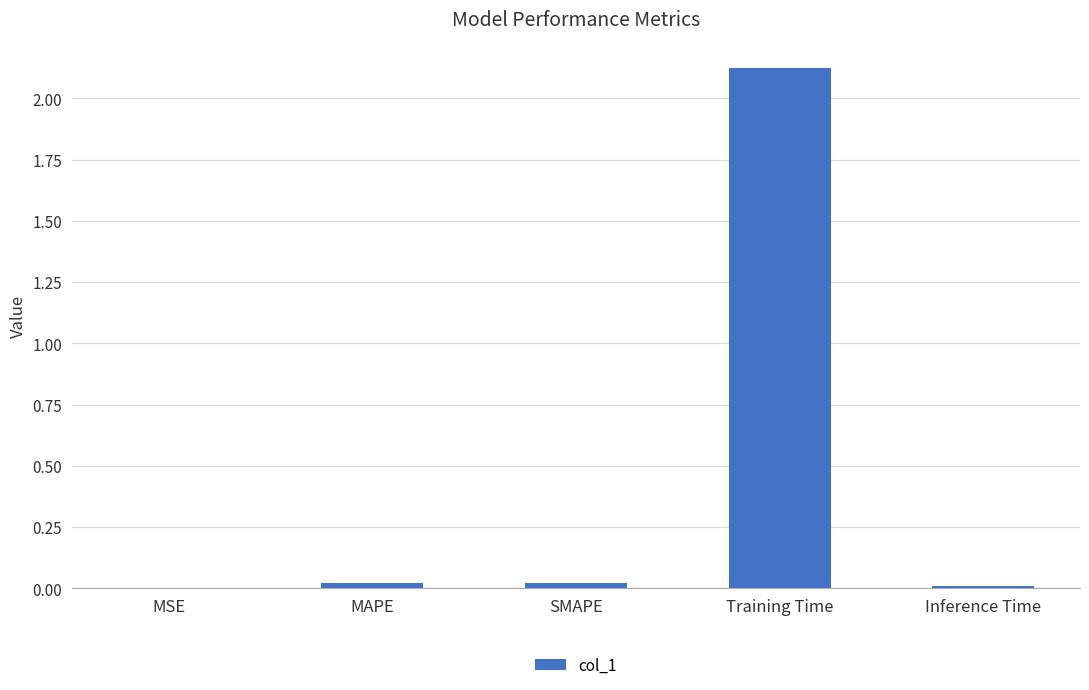

Is it true that the value at Training Time is 3.4?

False